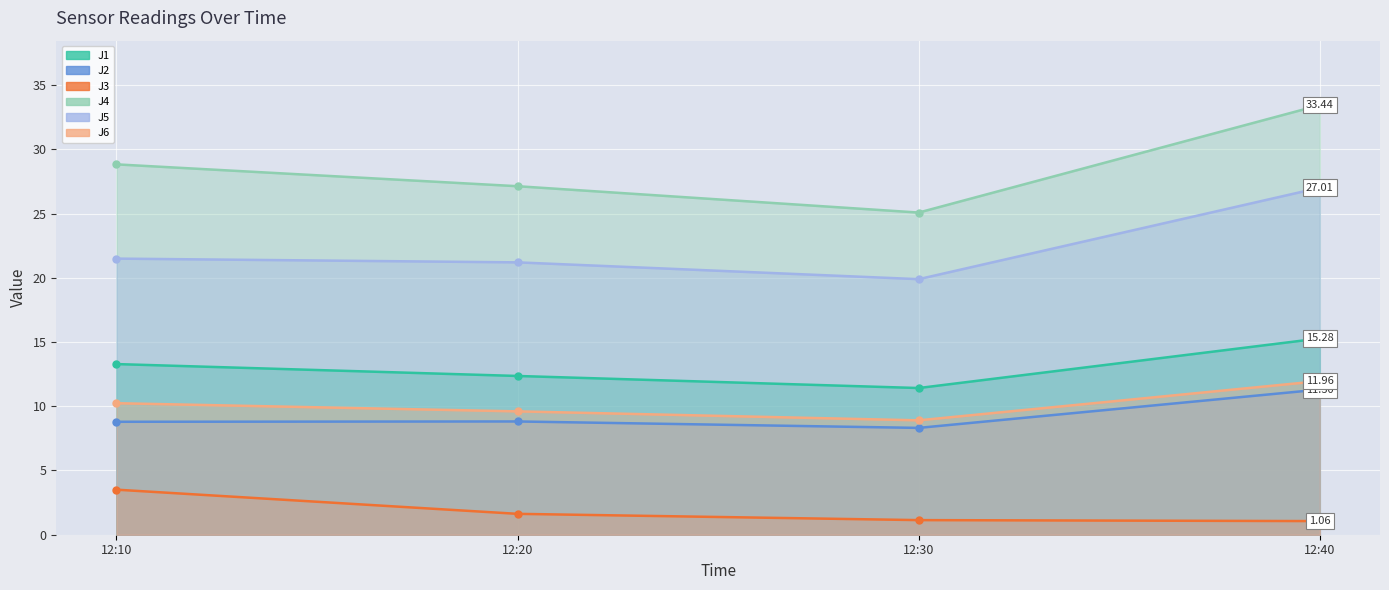

How many data points in J5 are above 21?

3